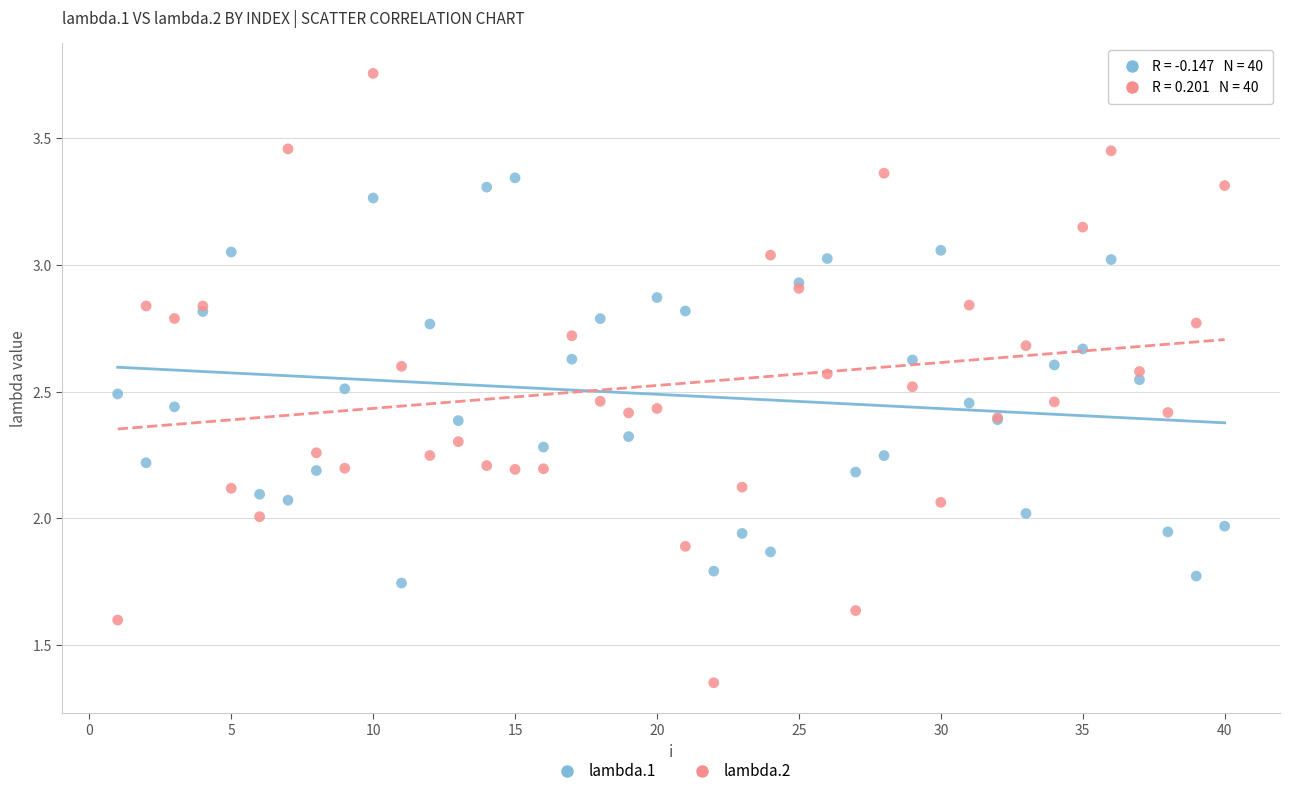

What are all the series names shown in the legend?

lambda.1, lambda.2